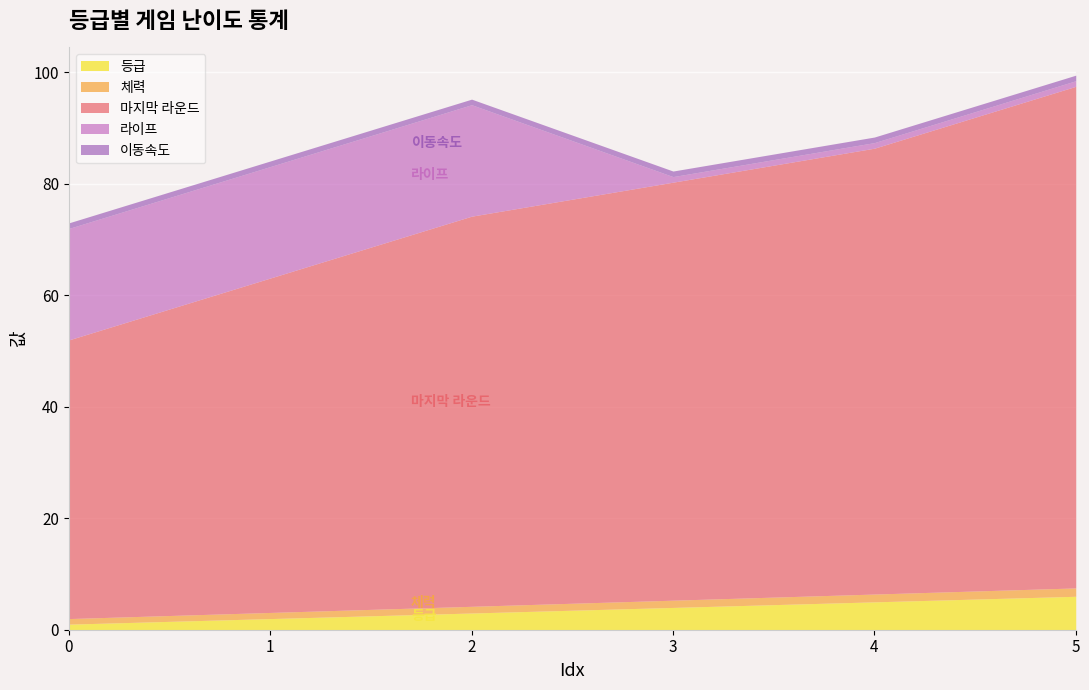

How many categories are shown in the chart?

6